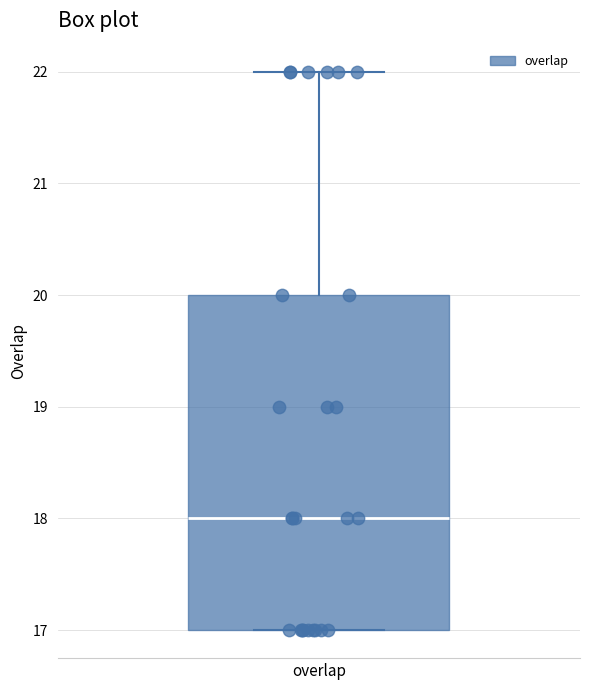

Read this box plot against the y-axis: the position of the median line, the range covered by the box, and the ends of both whiskers. The values are not printed on the chart, so give them approximately, as read against the axis.

median 18, box 17 to 20, whiskers 17 to 22